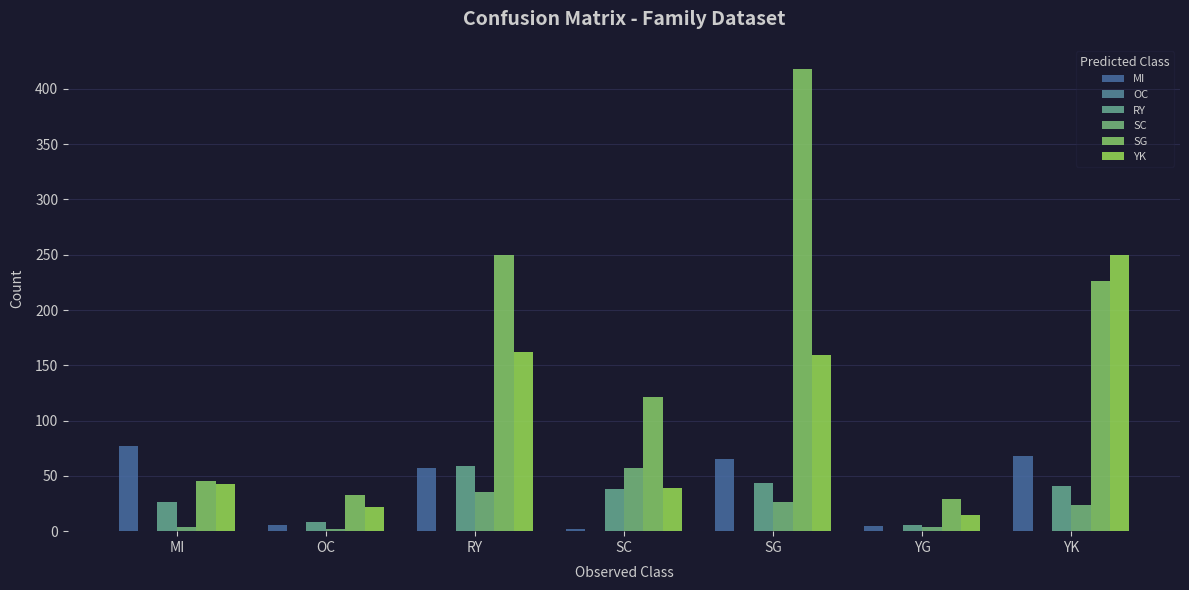

Between SC and MI, which is larger?

MI